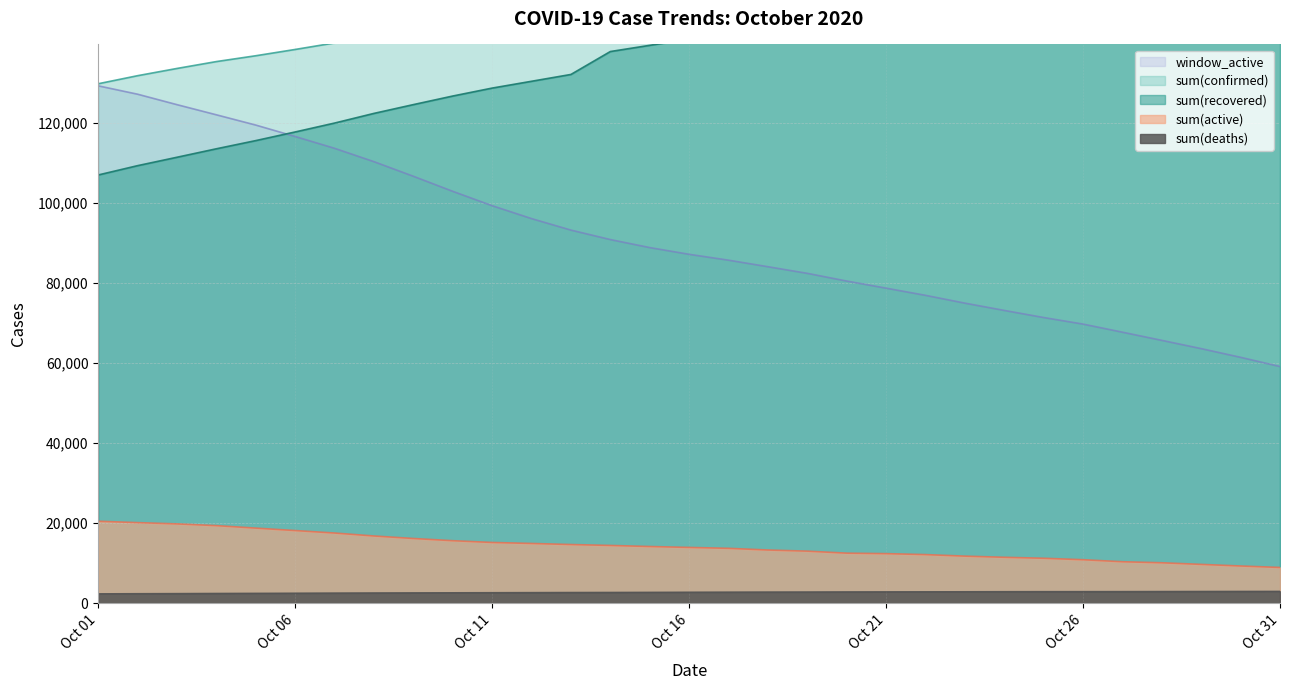

What is the highest value of the sum(deaths) series?

2950